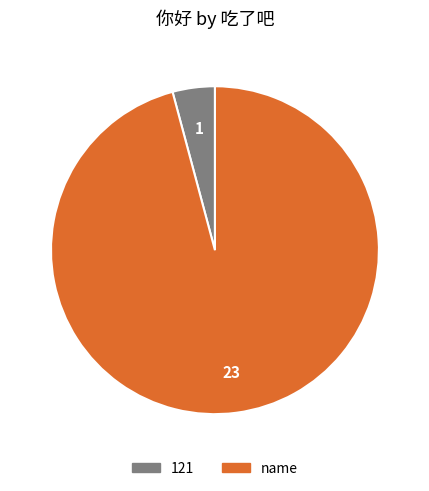

What is the ratio of the value at name to the value at 121?

23.0